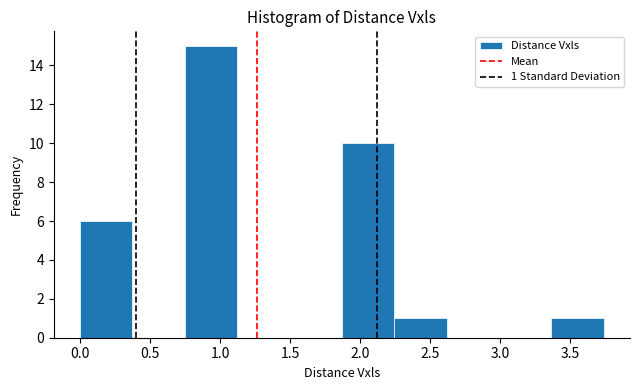

Over which range of the x-axis is the bar tallest?

0.75 to 1.10